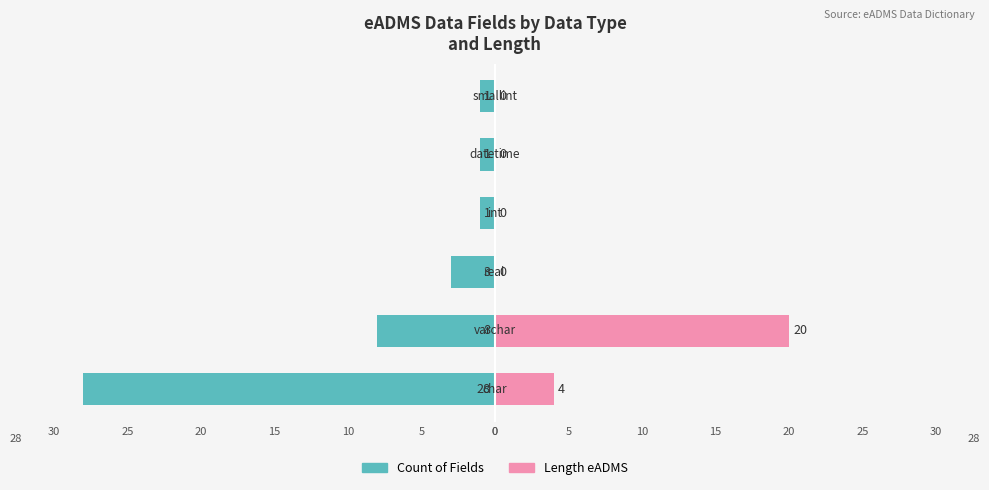

What is the average value of the Length eADMS series?

4